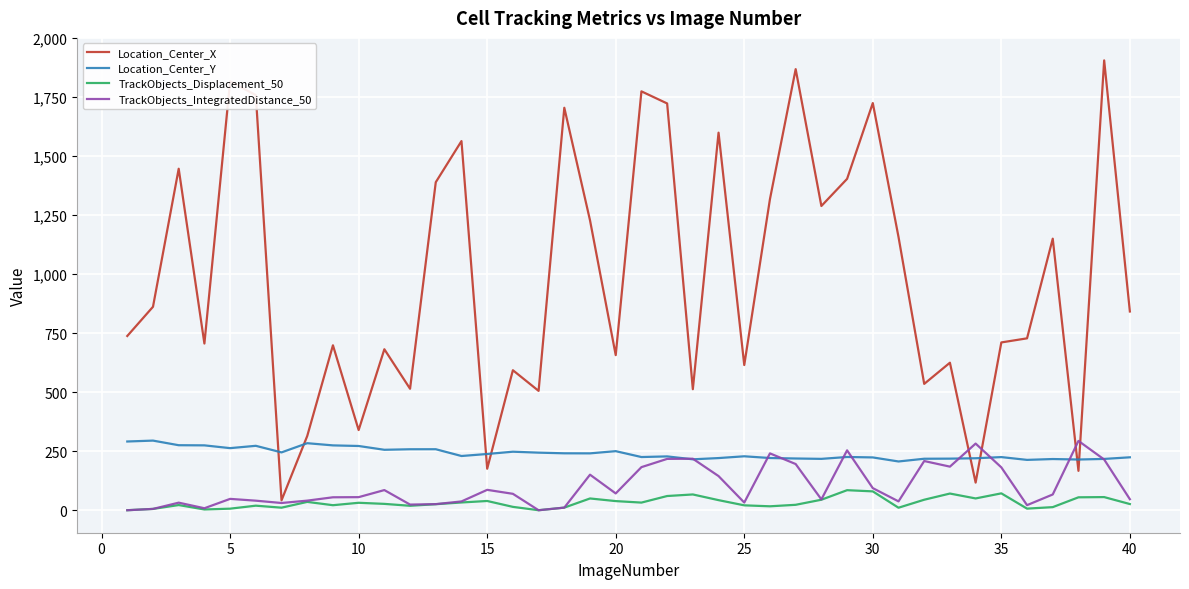

What is the maximum value for Location_Center_Y?

295.1